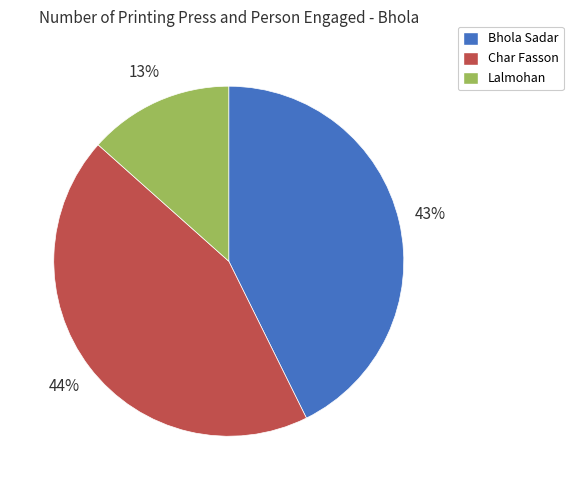

Which has a higher value, Bhola Sadar or Lalmohan?

Bhola Sadar